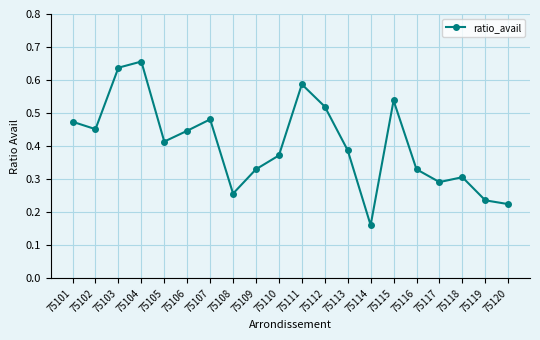

Is this an area chart (filled region under the line)?

No